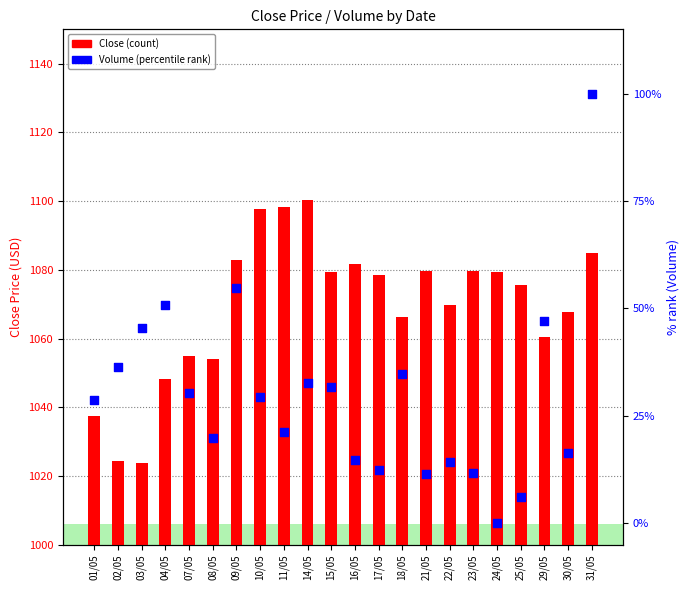

Which series reaches the maximum Y coordinate?

Close